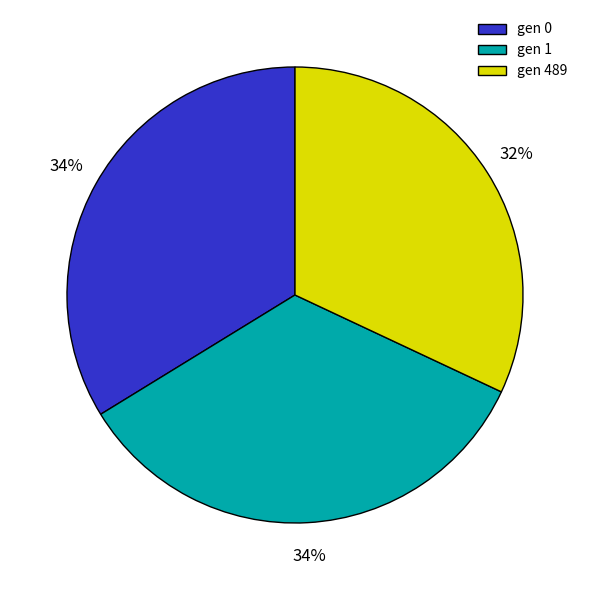

To the nearest percent, what portion does gen 0 represent?

34%